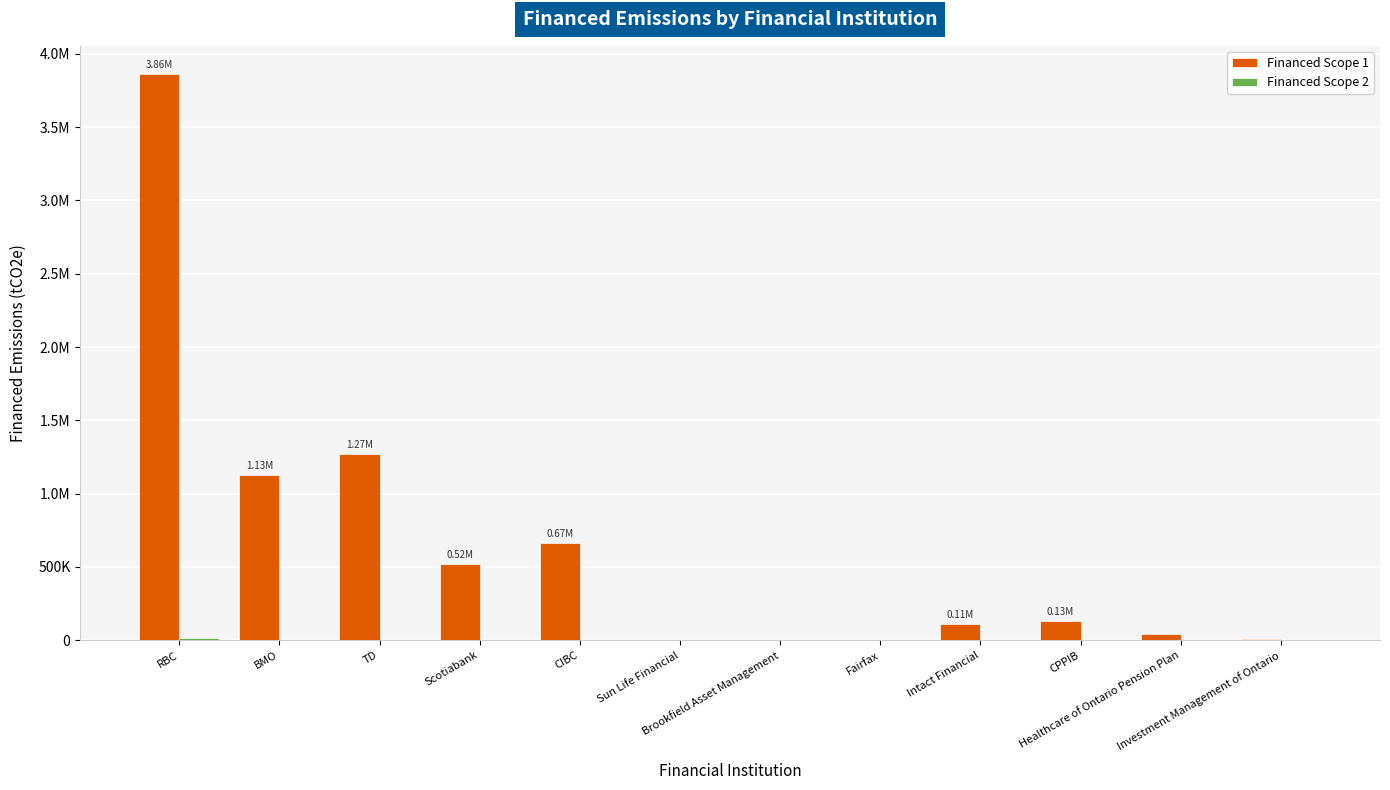

Are the bars horizontal?

No